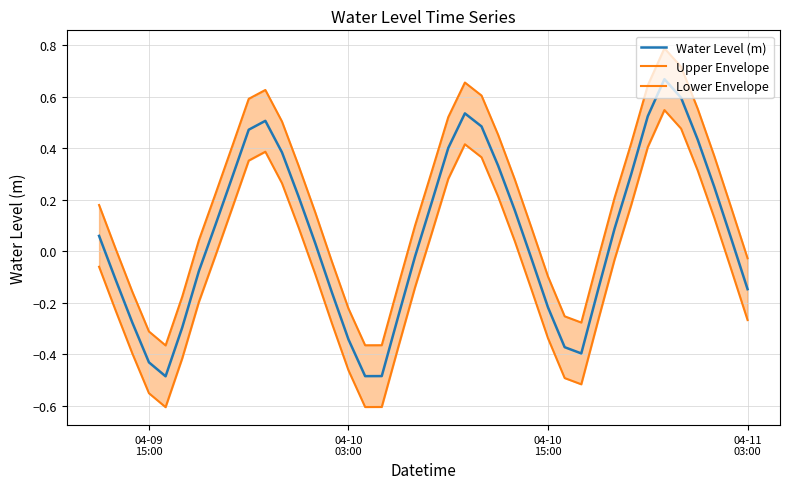

List the series in order of their peak value, lowest first.

Lower Envelope, Water Level (m), Upper Envelope